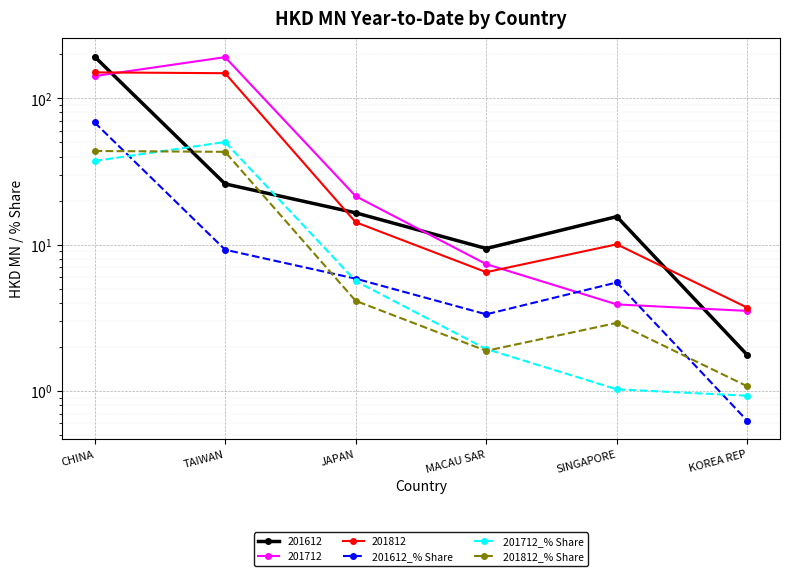

Is it true that 201612_% Share equals 5.4 at MACAU SAR?

False